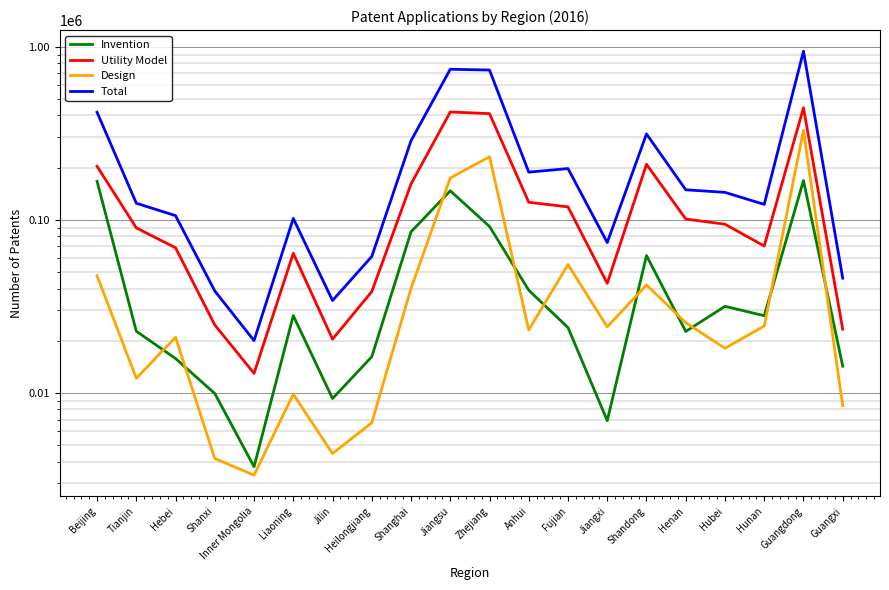

What is the difference between the second highest and minimum values in the Total series?

720208